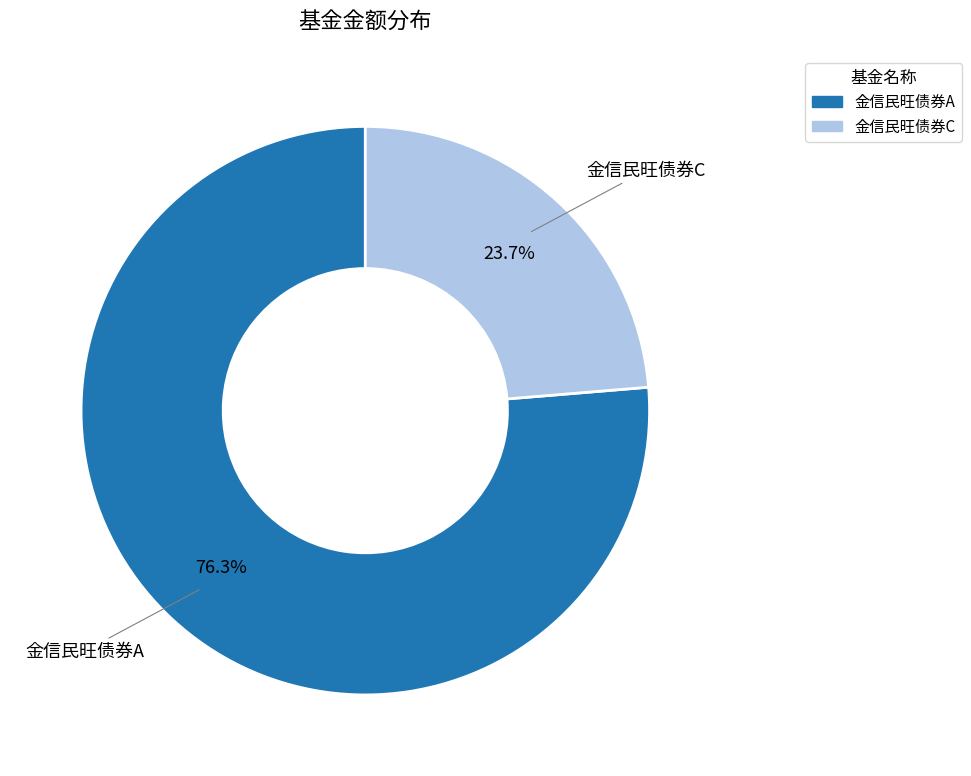

Is there a majority slice in this chart?

Yes